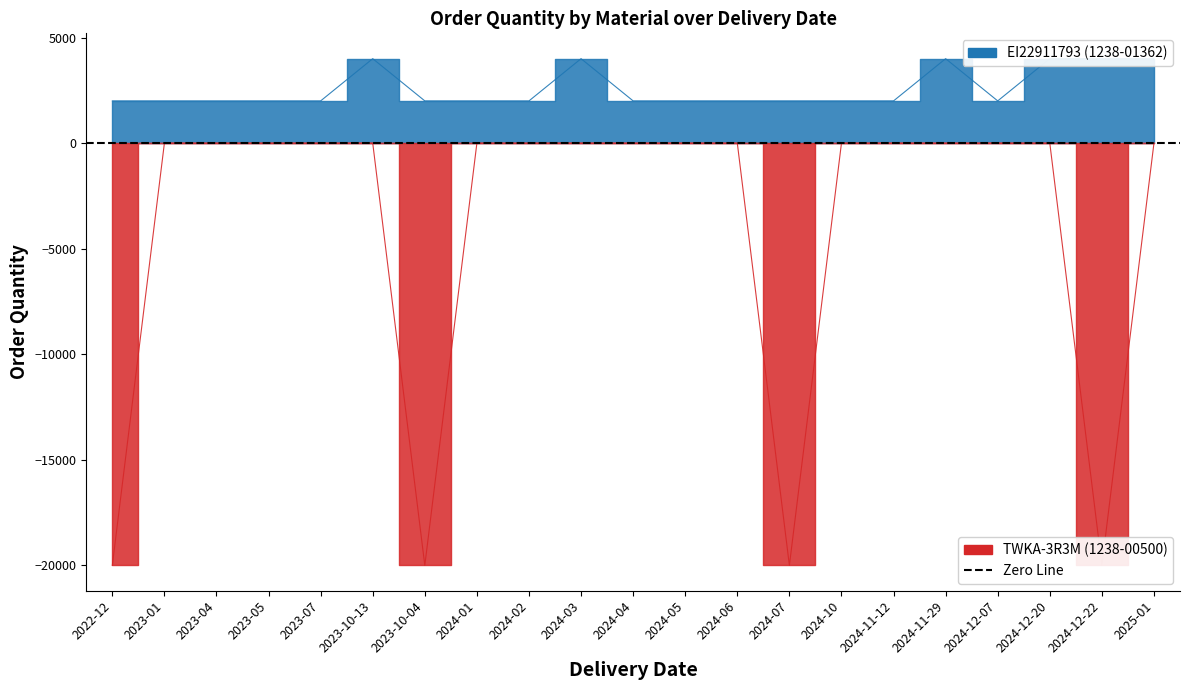

The EI22911793 (1238-01362) series shows 2000 at 2024-11-12. True or false?

True